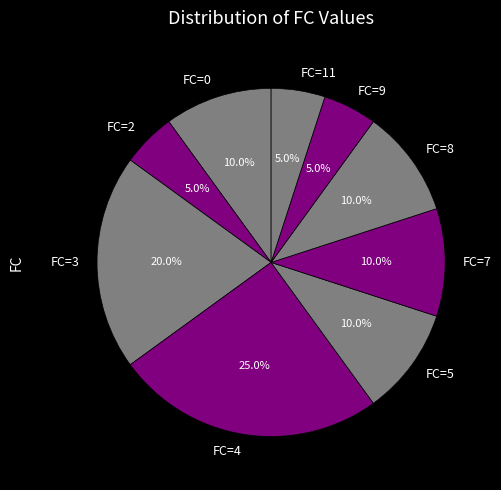

Between FC=7 and FC=3, which is larger?

FC=3